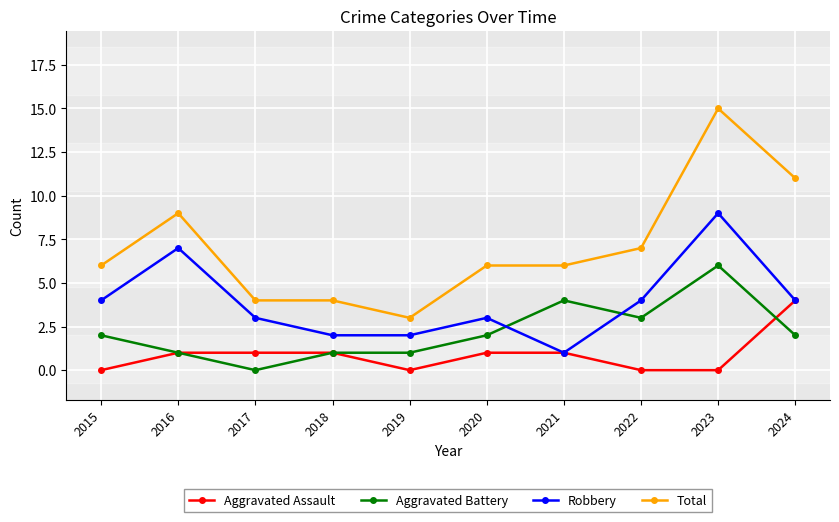

Read the Total value at 2020.

6